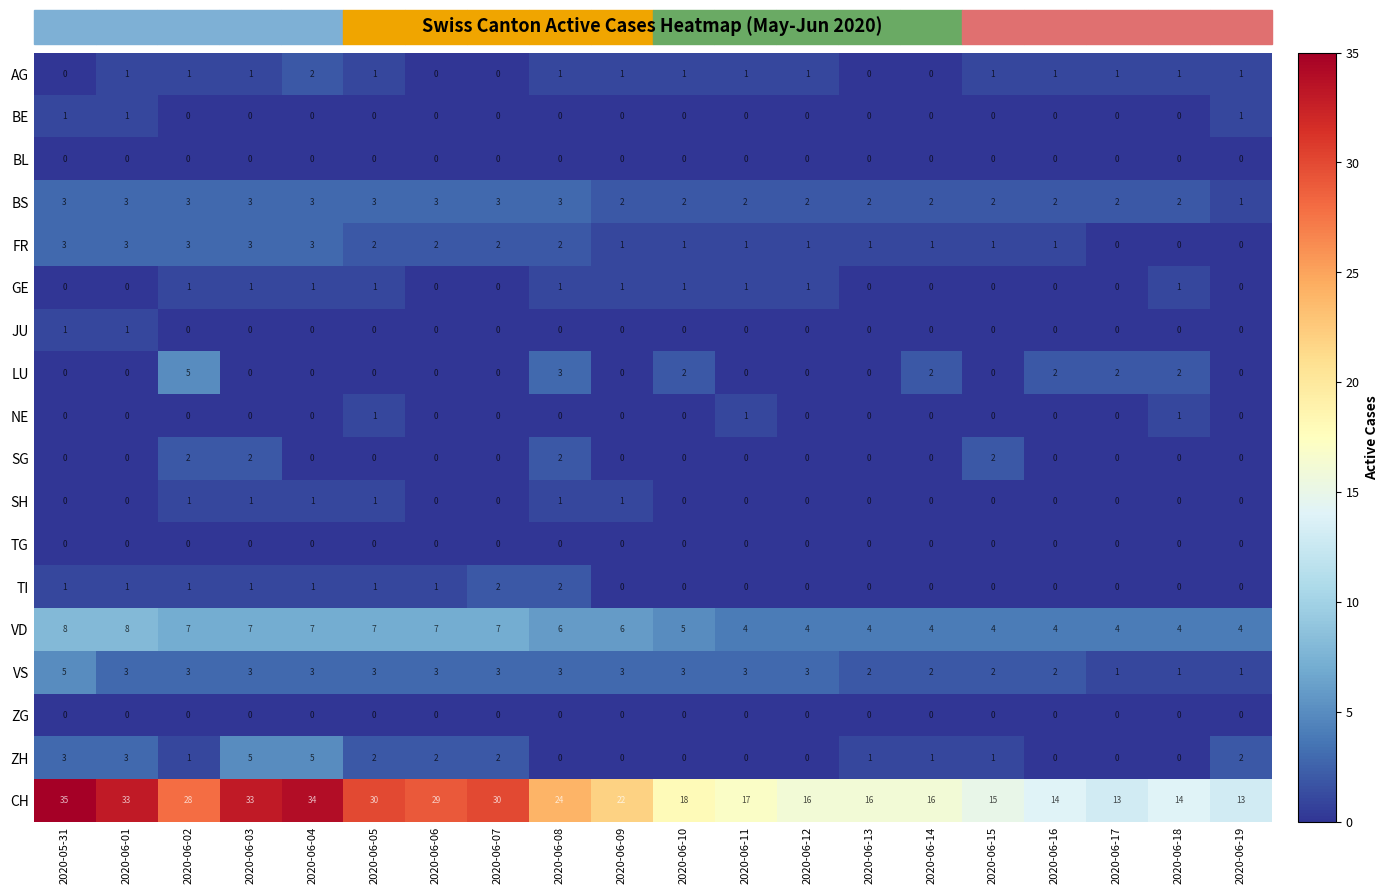

The BS series shows 2 at 2020-06-01. True or false?

False